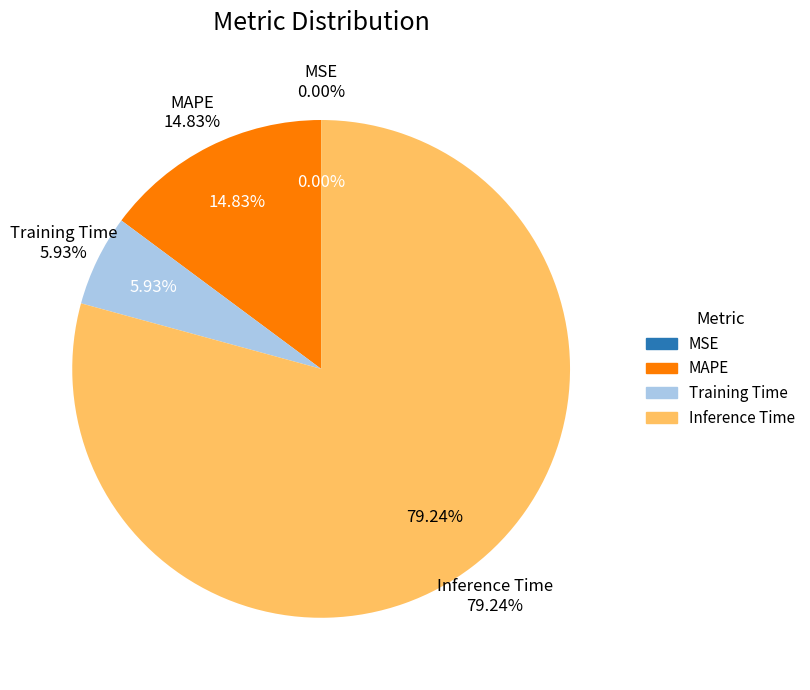

Which has a higher value, MAPE or Training Time?

MAPE